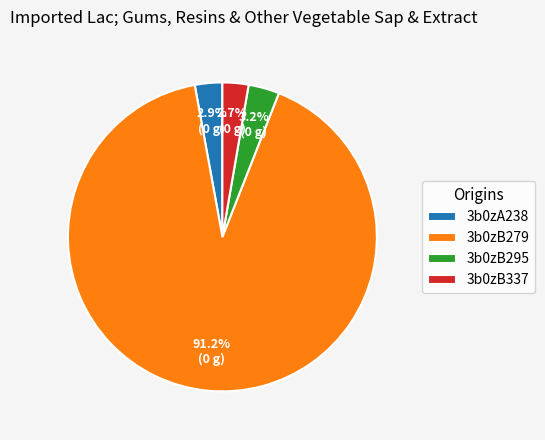

To the nearest percent, what is the combined percentage of 3b0zA238 and 3b0zB279?

94%